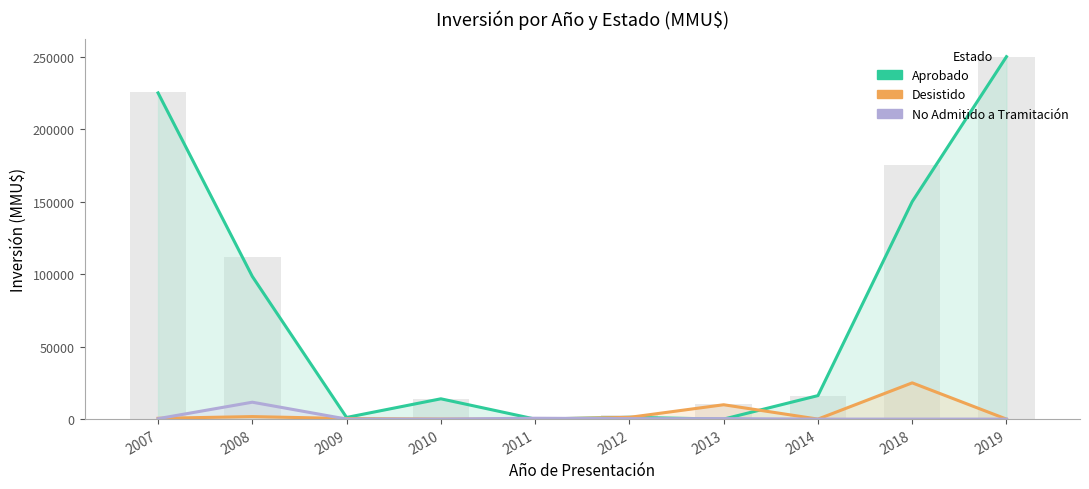

Which label corresponds to the smallest value in the chart?

2011